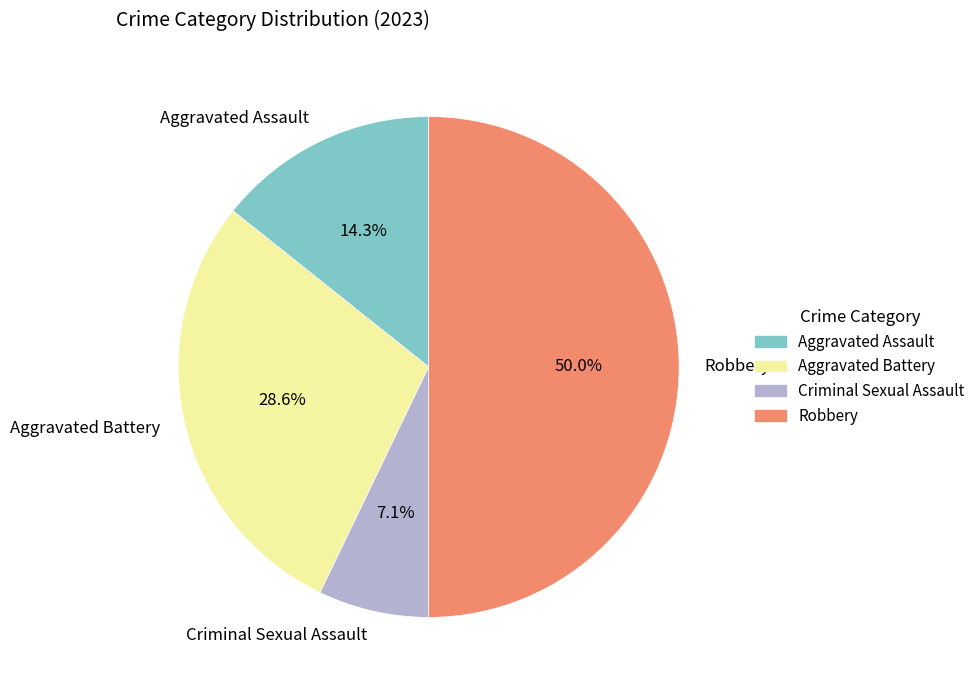

What percentage is NOT represented by Aggravated Assault?

85.7%